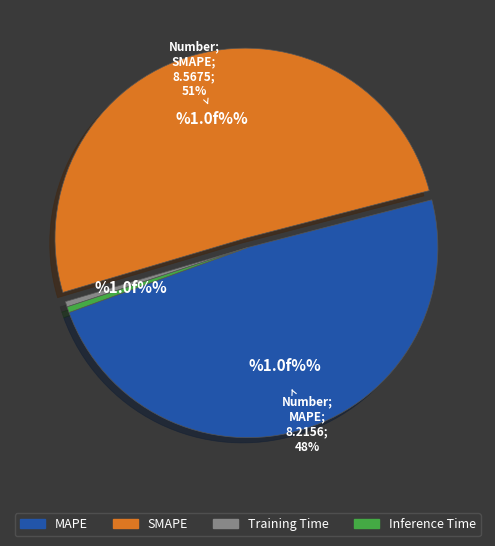

Which category has the biggest portion of the pie?

SMAPE